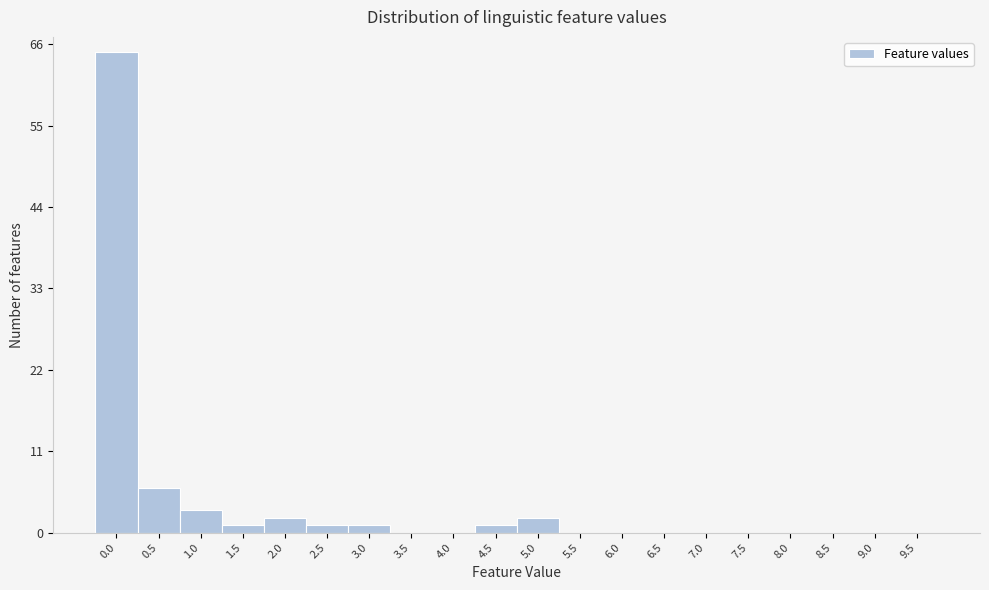

Reading left to right, extract all data points from this chart.

0.0=65	0.5=6	1.0=3	1.5=1	2.0=2	2.5=1	3.0=1	3.5=0	4.0=0	4.5=1	5.0=2	5.5=0	6.0=0	6.5=0	7.0=0	7.5=0	8.0=0	8.5=0	9.0=0	9.5=0